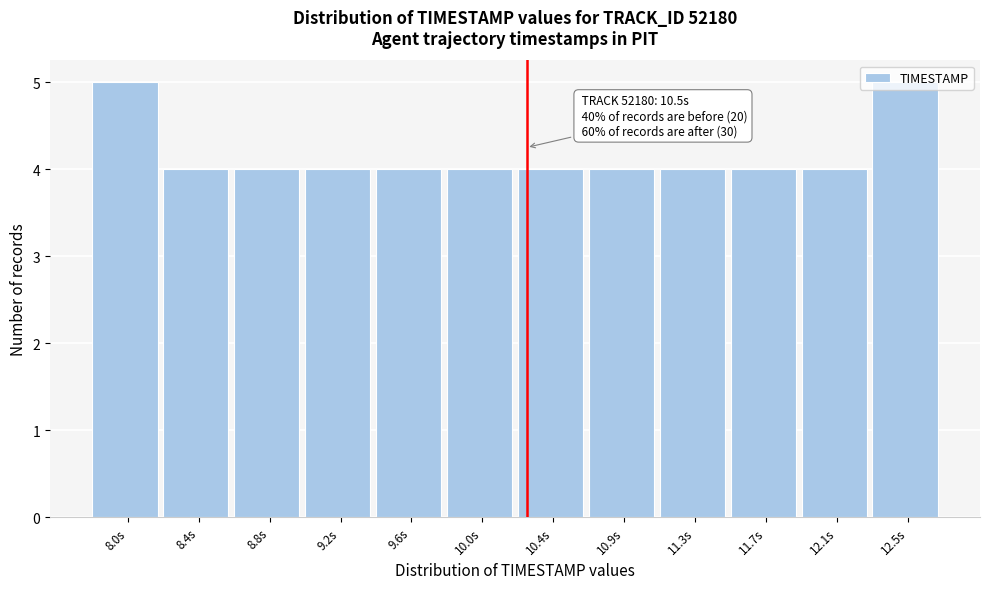

What is the sum of all values?

50